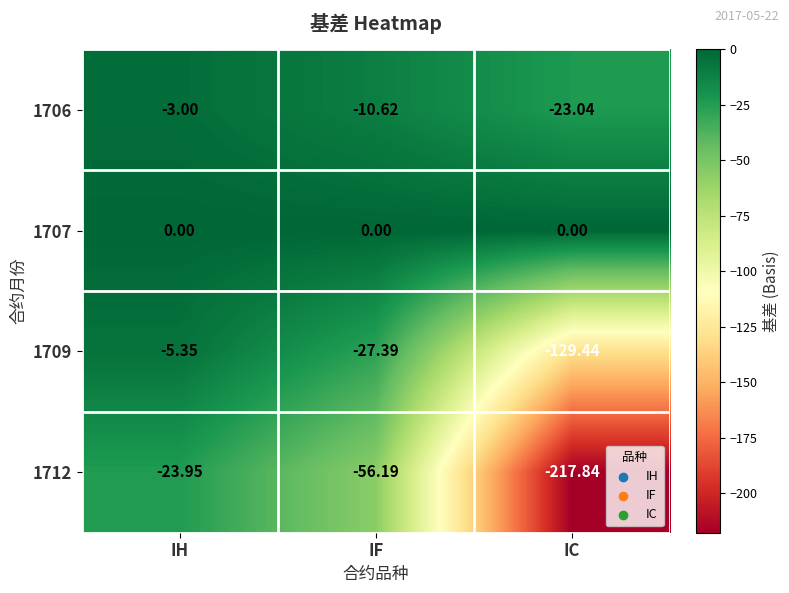

At which label does 1712 reach its minimum?

IC